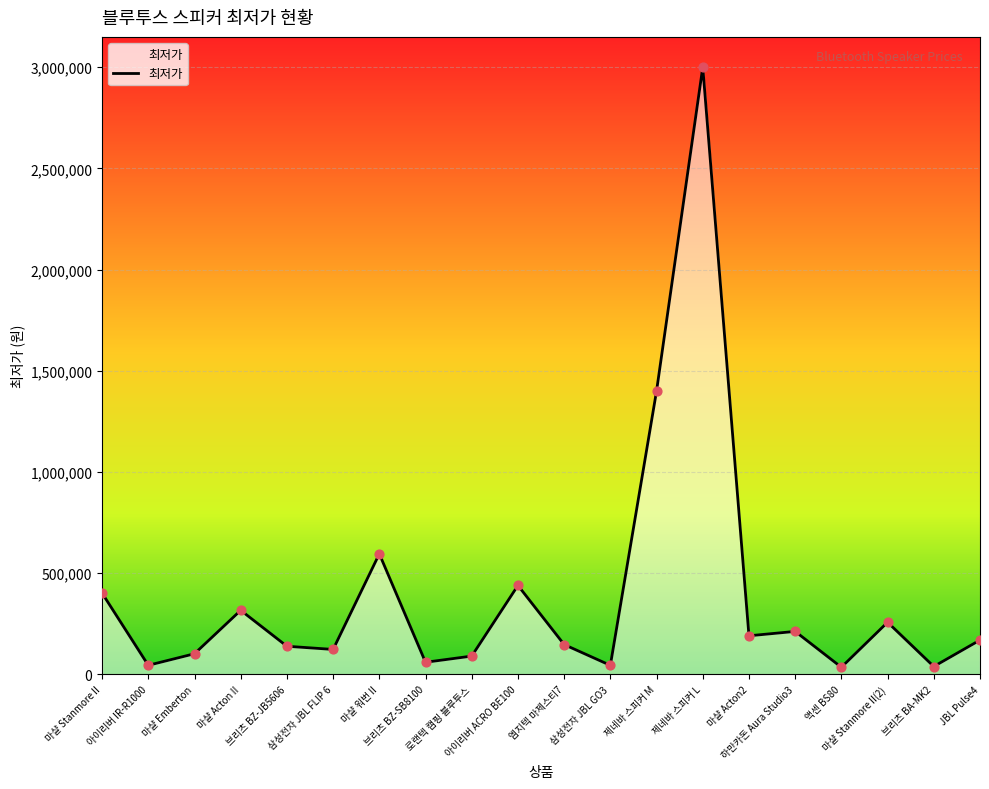

What is the ratio of the value at 하만카돈 Aura Studio3 to the value at 아이리버 ACRO BE100?

0.5